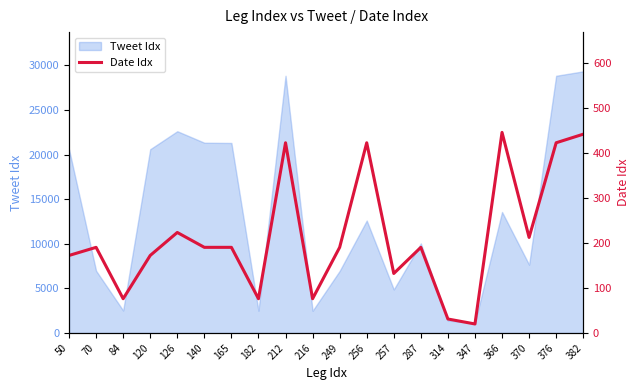

The value of Tweet Idx at 249 is 6959. True or false?

True